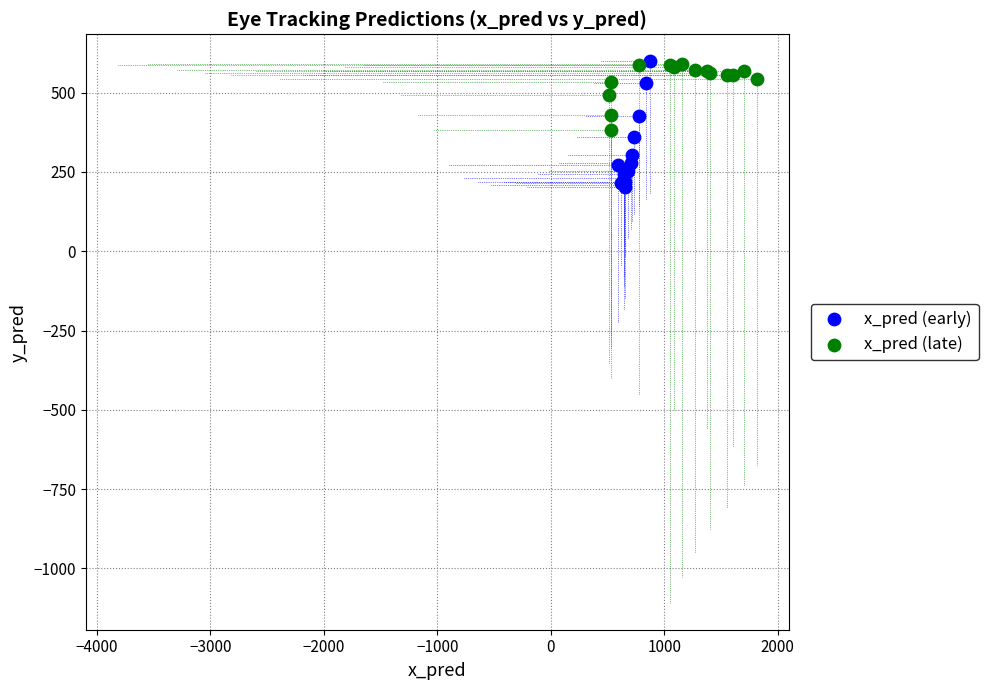

Which series contains the lowest Y value?

x_pred (early)